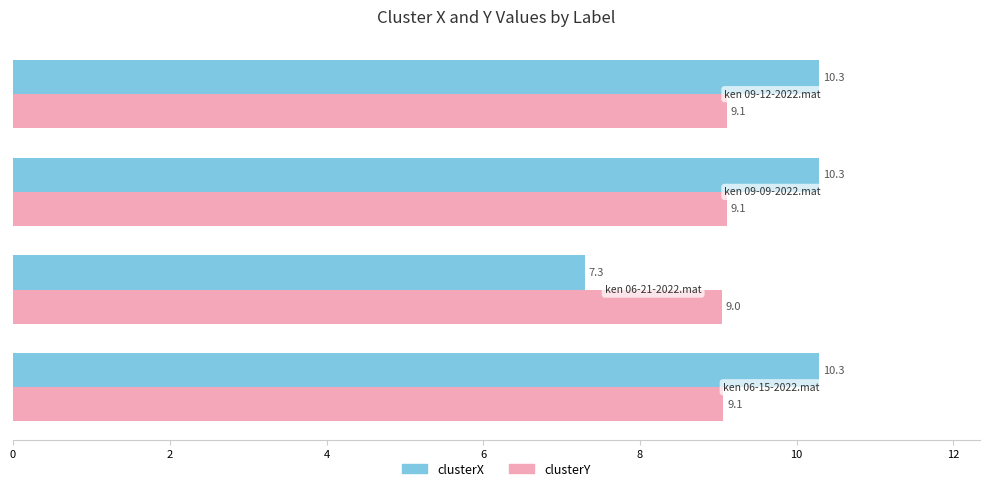

What is the highest value of the clusterX series?

10.3